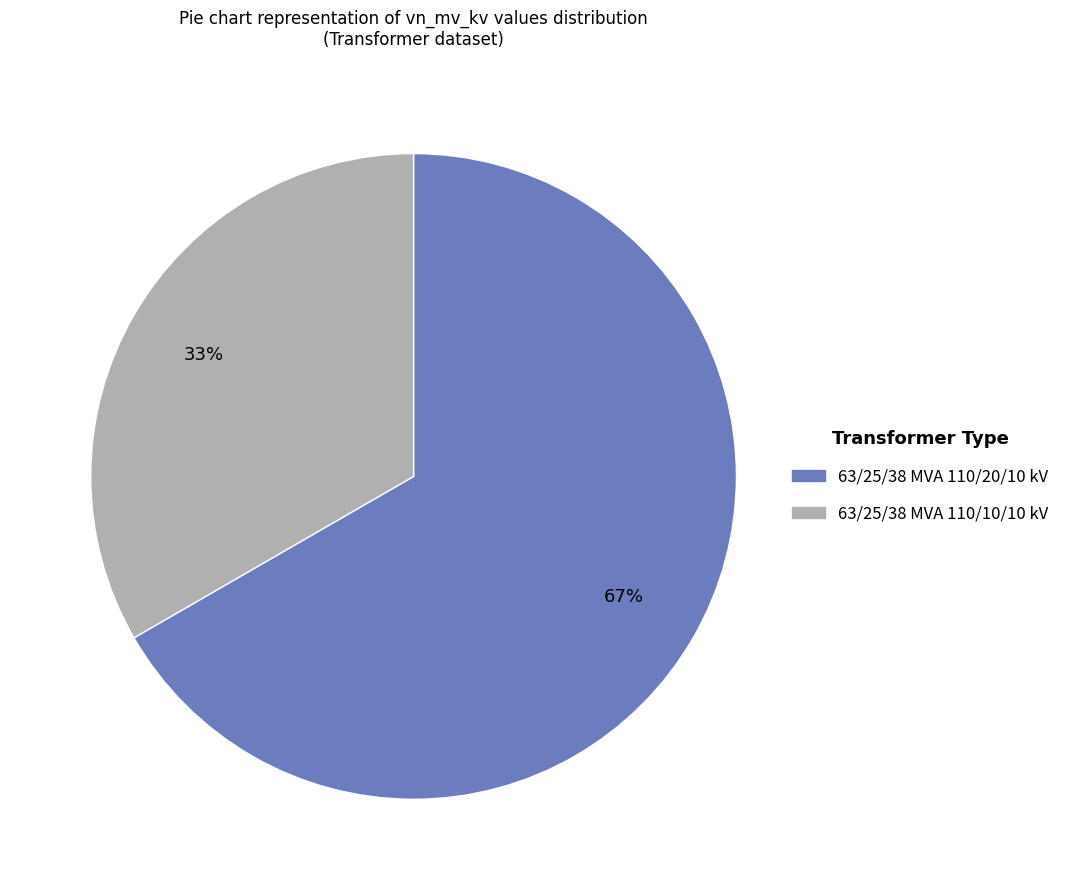

Which slice is the largest?

63/25/38 MVA 110/20/10 kV